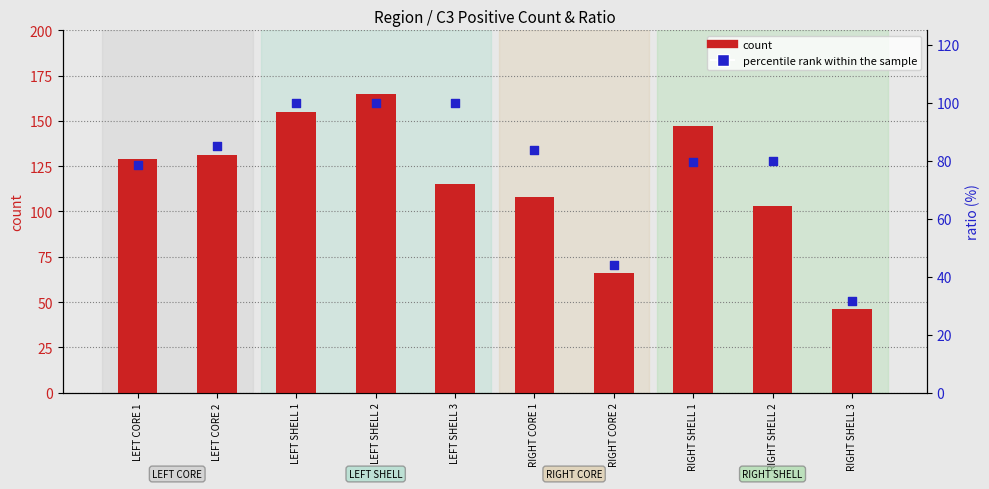

At how many categories does at least one series exceed 65?

9